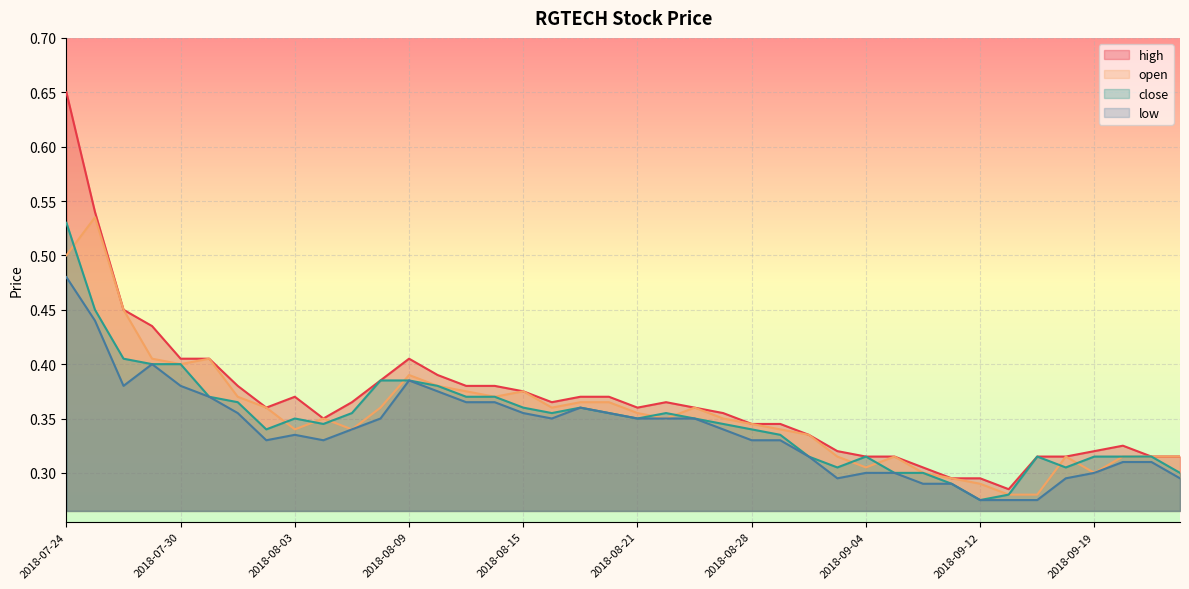

Which label corresponds to the largest value in the chart?

2018-07-24